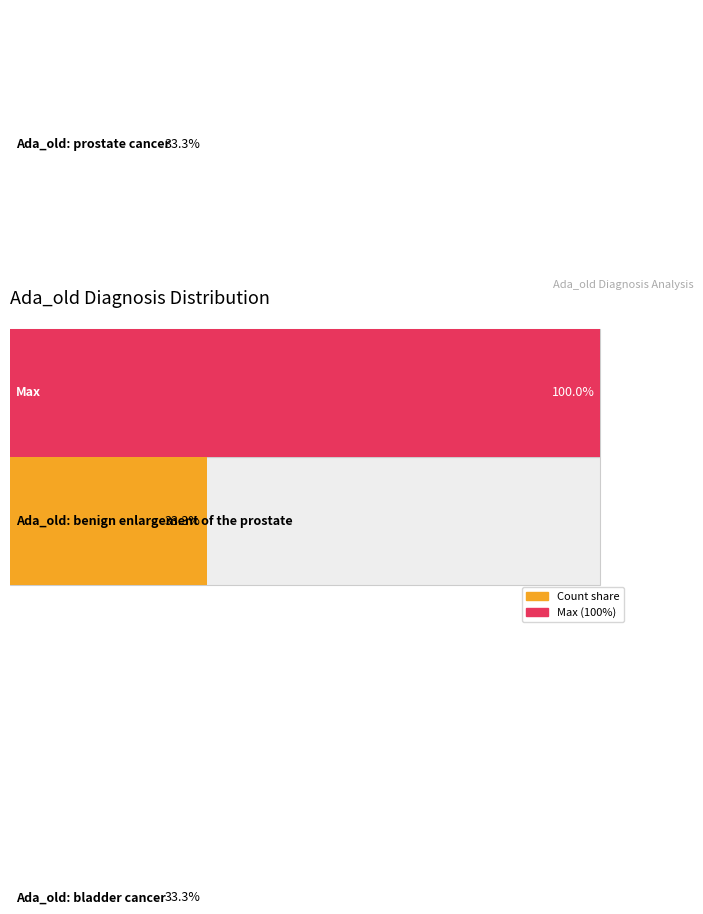

What is the minimum value for Positions?

1